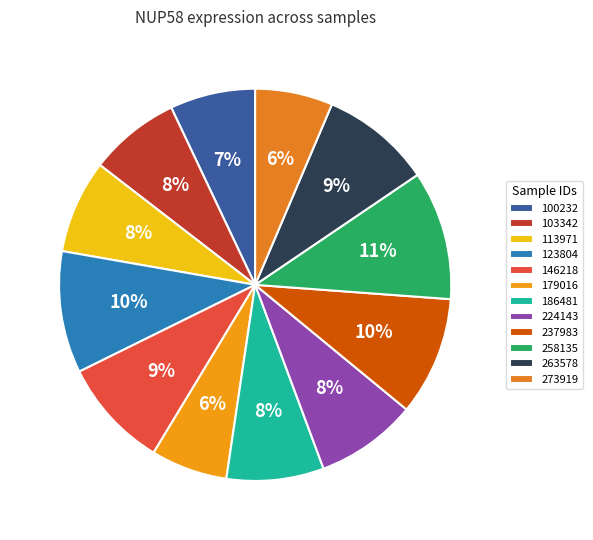

Approximately how many times larger is the value at 113971 compared to 103342?

1.0